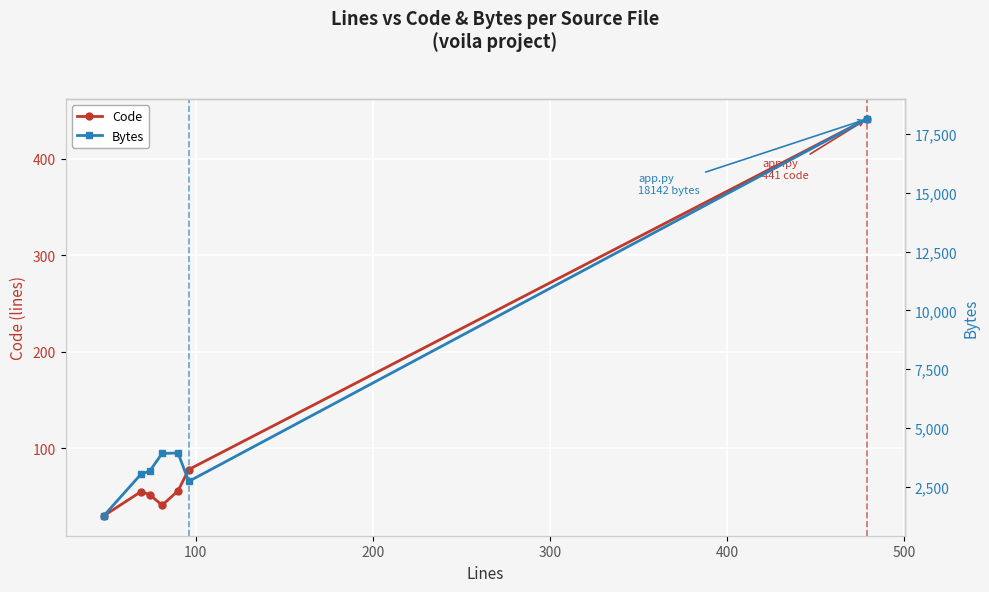

What is the minimum value shown in the chart?

30